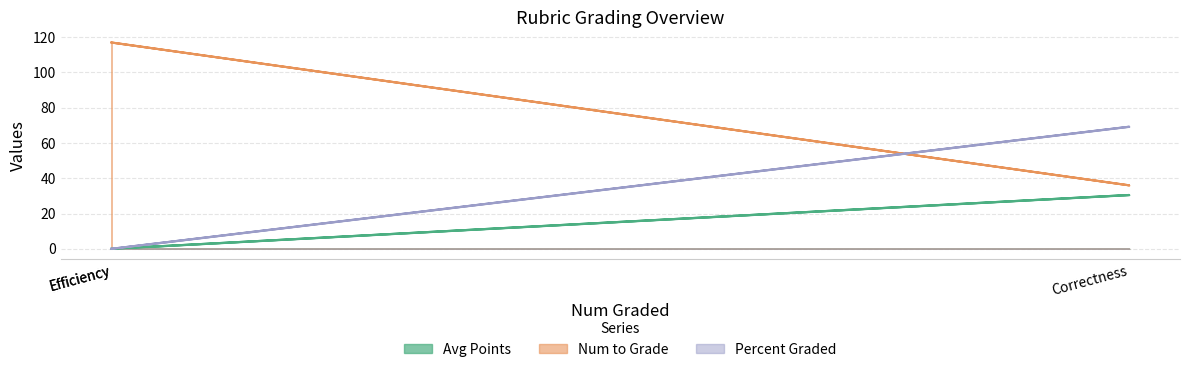

Rank the series by their maximum value, from lowest to highest.

Avg Points, Percent Graded, Num to Grade